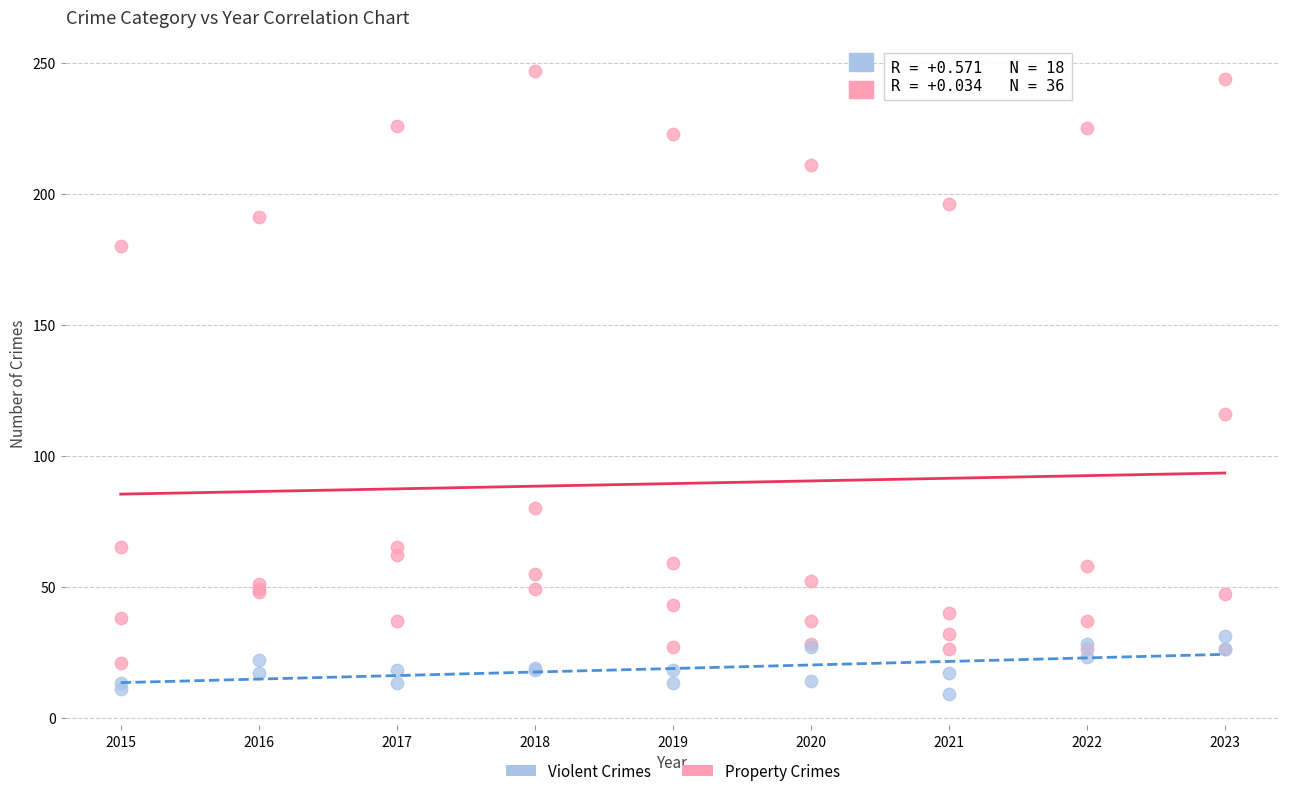

Which series contains the lowest Y value?

Violent Crimes